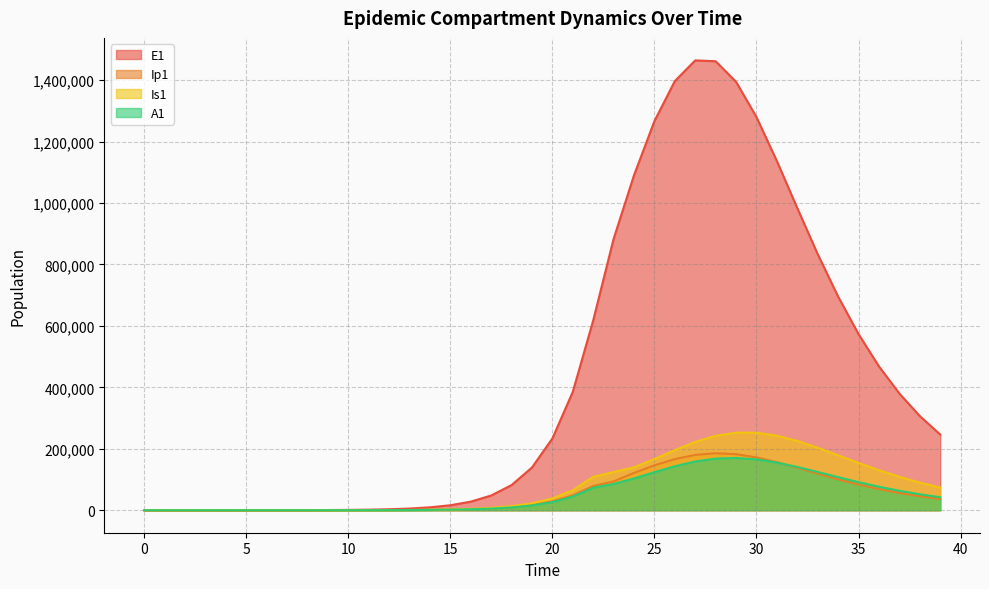

List the series in order of their peak value, lowest first.

A1, Ip1, Is1, E1